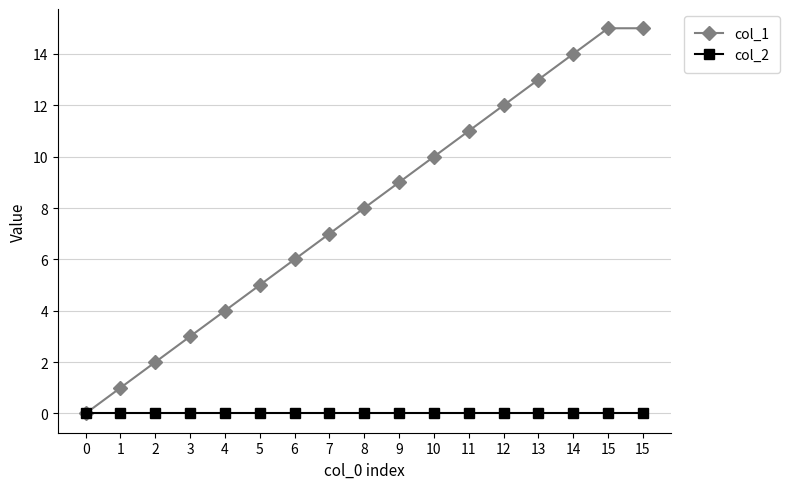

Reading left to right, list all the values displayed in this chart.

col_1: 0=0	1=1	2=2	3=3	4=4	5=5	6=6	7=7	8=8	9=9	10=10	11=11	12=12	13=13	14=14	15=15	15=15
col_2: 0=0	1=0	2=0	3=0	4=0	5=0	6=0	7=0	8=0	9=0	10=0	11=0	12=0	13=0	14=0	15=0	15=0